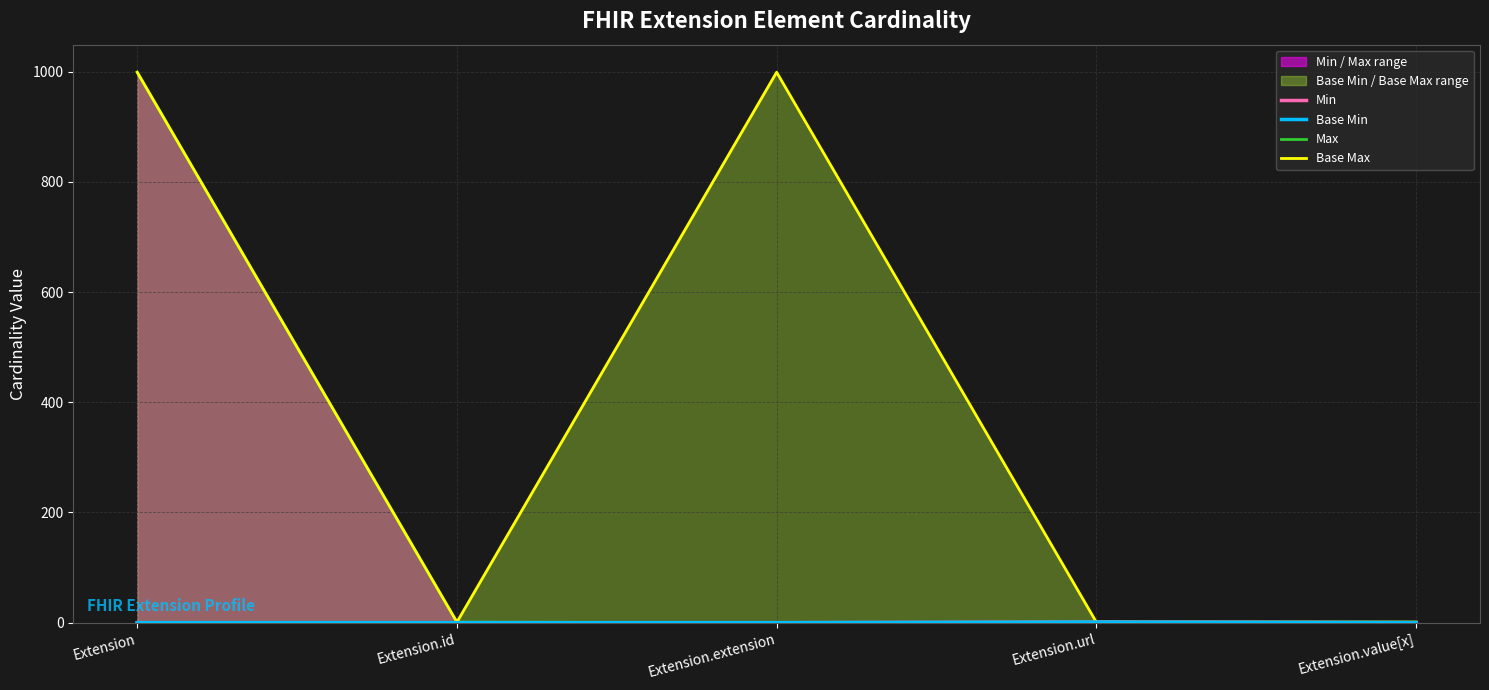

True or false: Max and Base Min intersect in this chart.

False